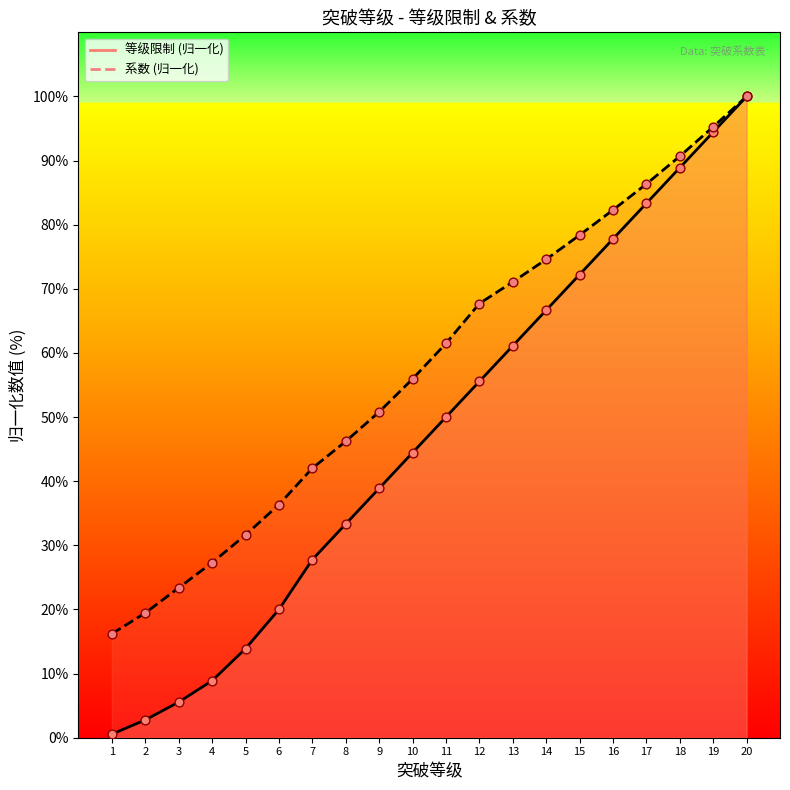

At which category is the sum across all series the highest?

20